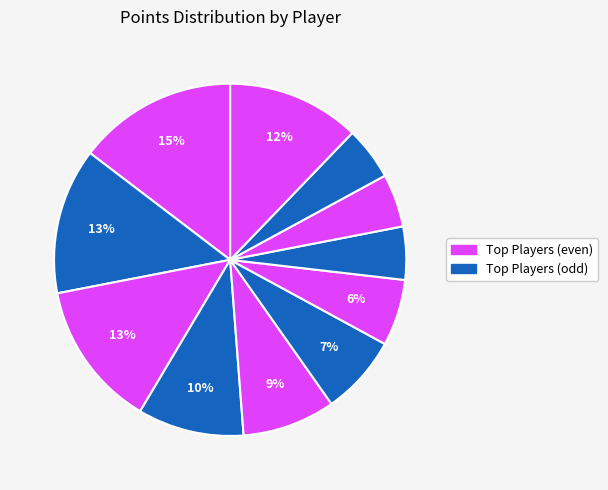

Count the number of slices in the pie.

11